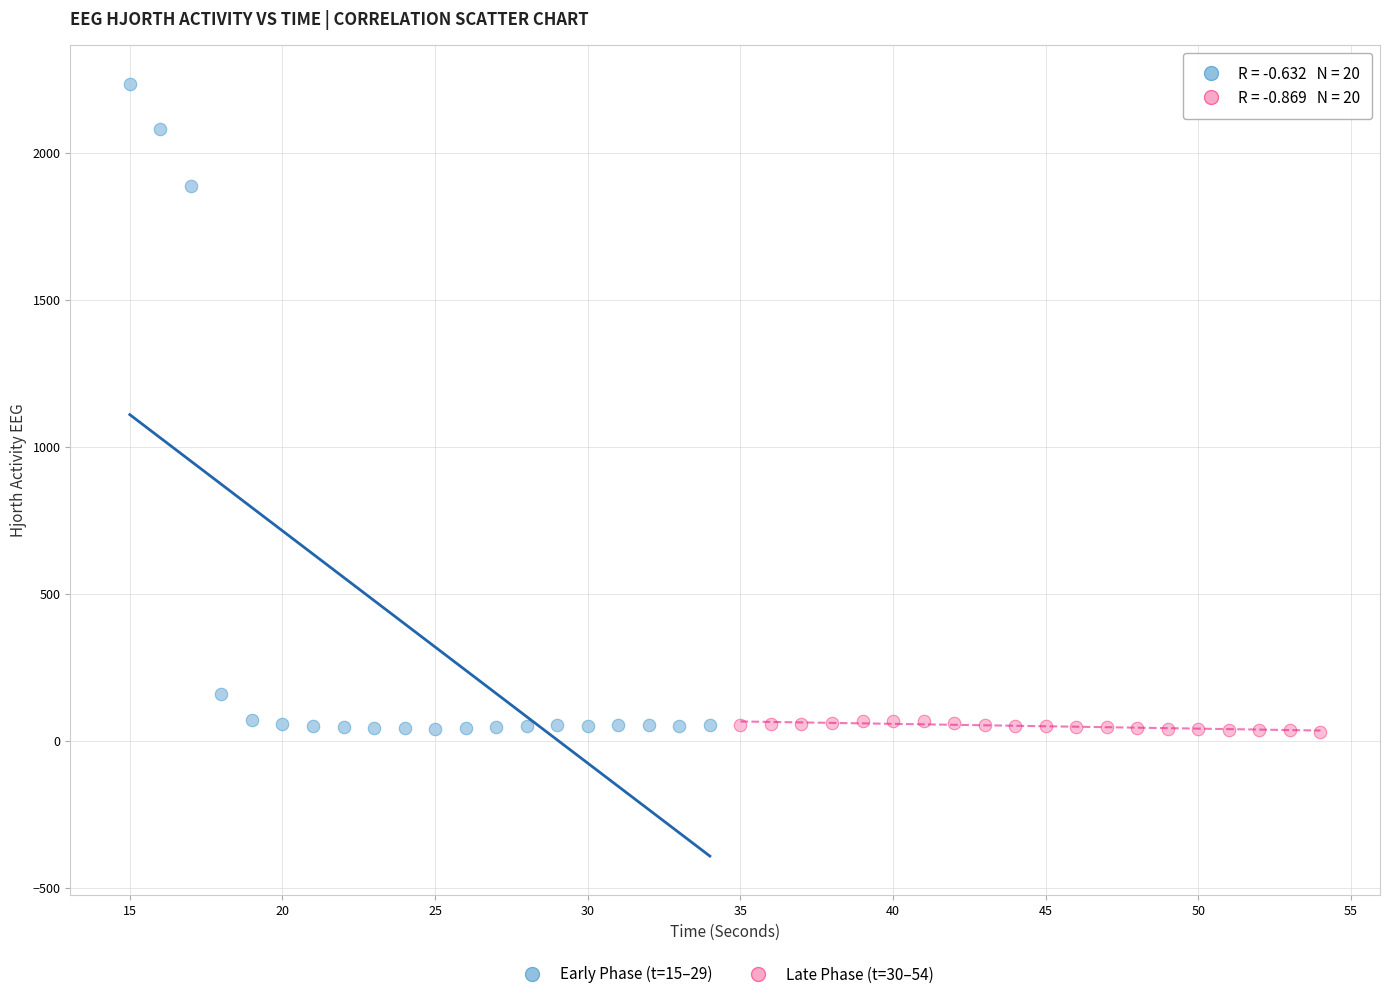

Which series has the widest spread of Y values?

Early Phase (t=15–29)